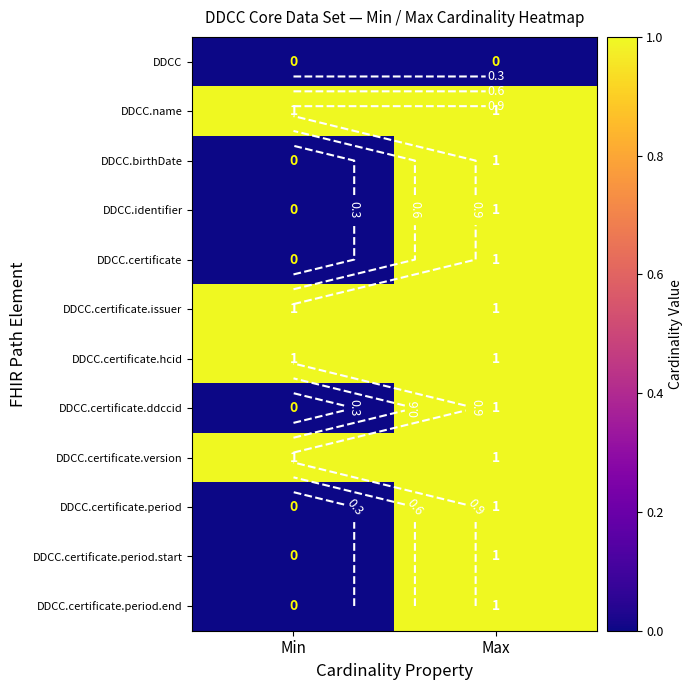

True or false: DDCC.certificate.hcid has a value of 0 at Min.

False